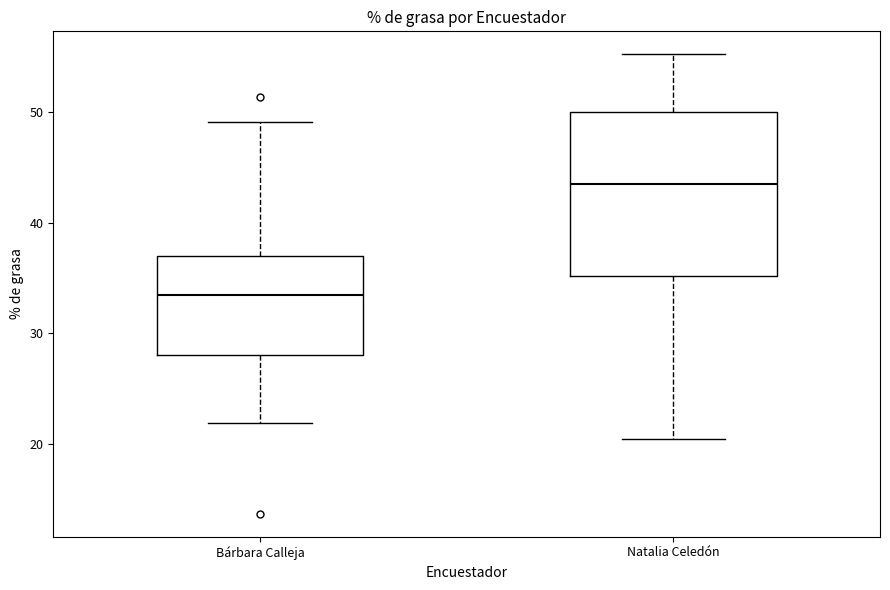

Which box has the lowest median line?

Bárbara Calleja